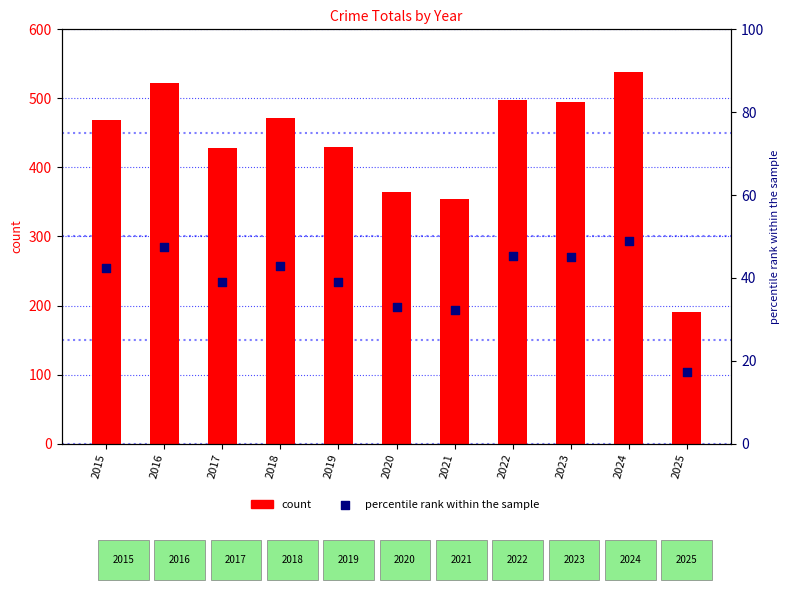

At which category is the sum across all series the highest?

2024